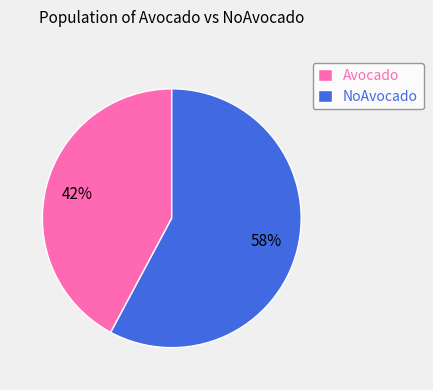

To the nearest percent, what percentage of the pie is NoAvocado?

58%